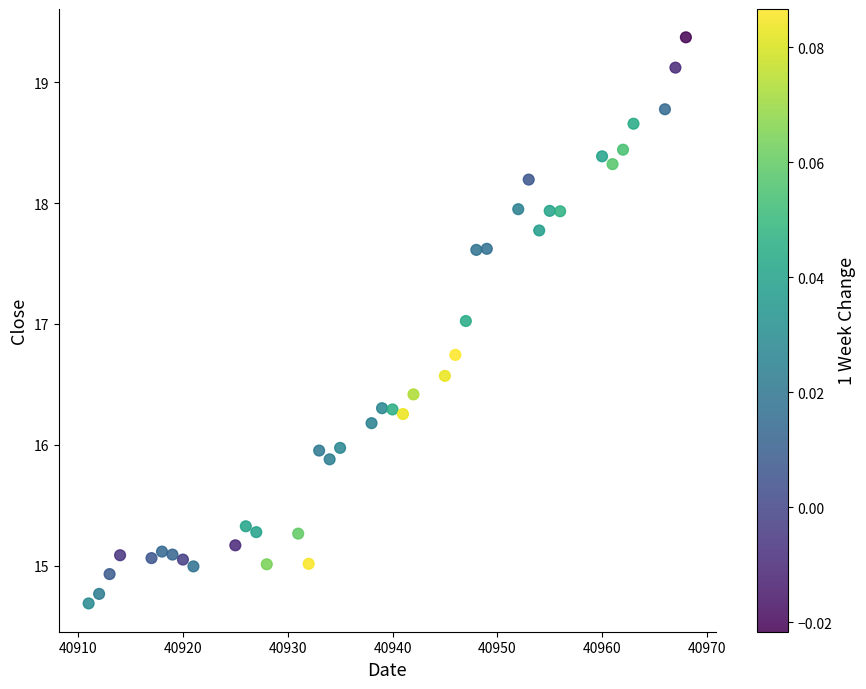

What is the range of Y values (max minus min)?

4.7